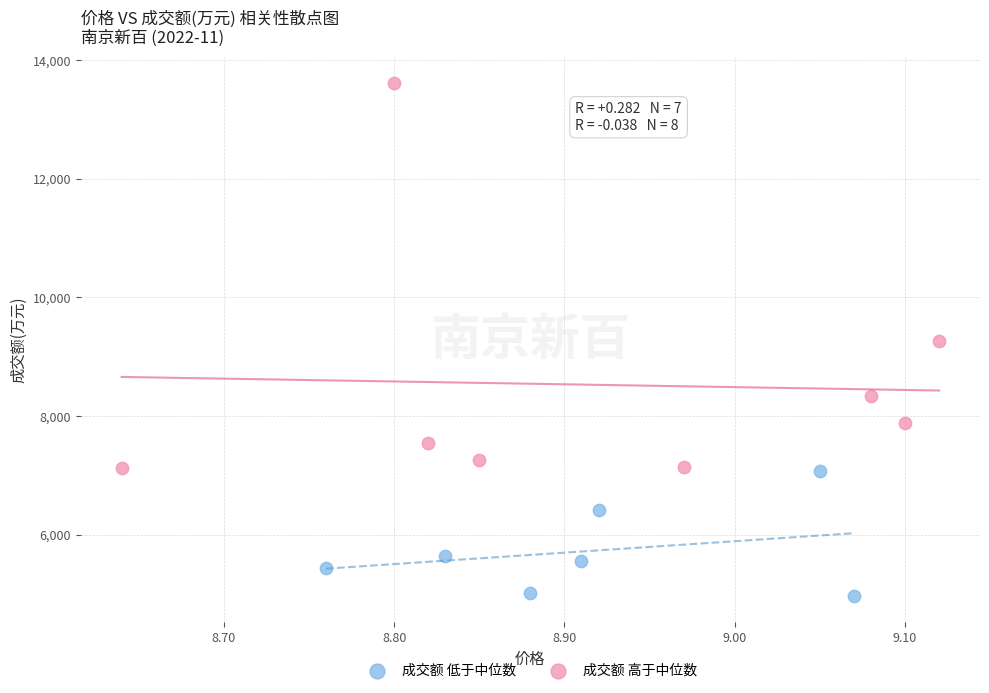

Which series has the largest Y range (max minus min)?

成交额 高于中位数